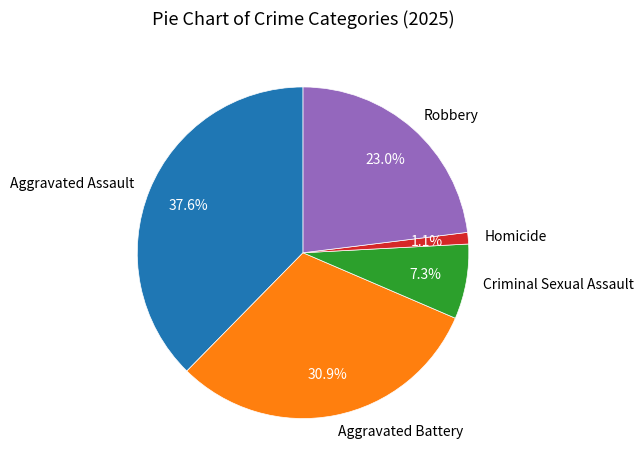

How many slices are in this pie chart?

5